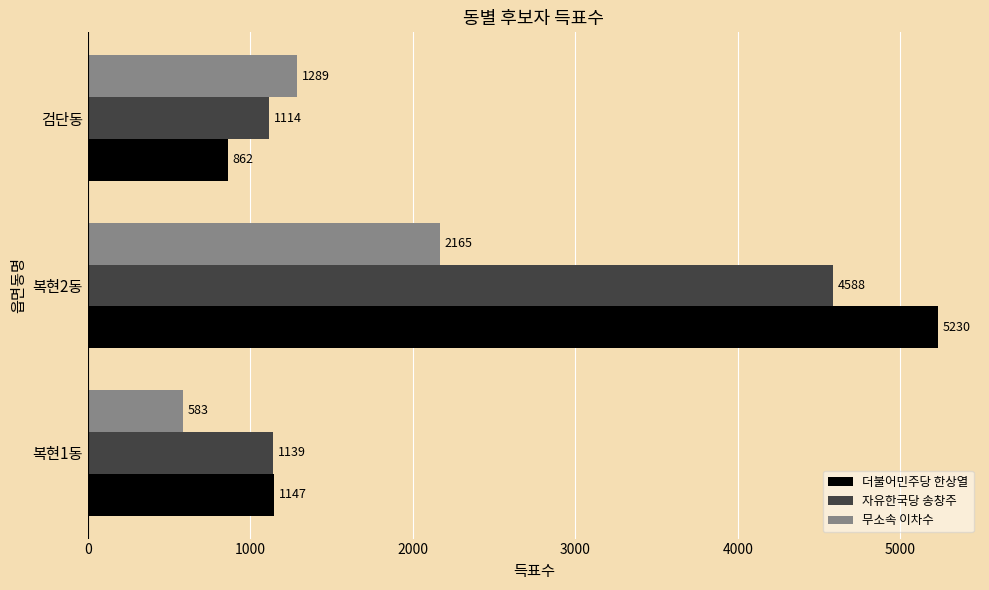

The value of 무소속 이차수 at 검단동 is 1289. True or false?

True